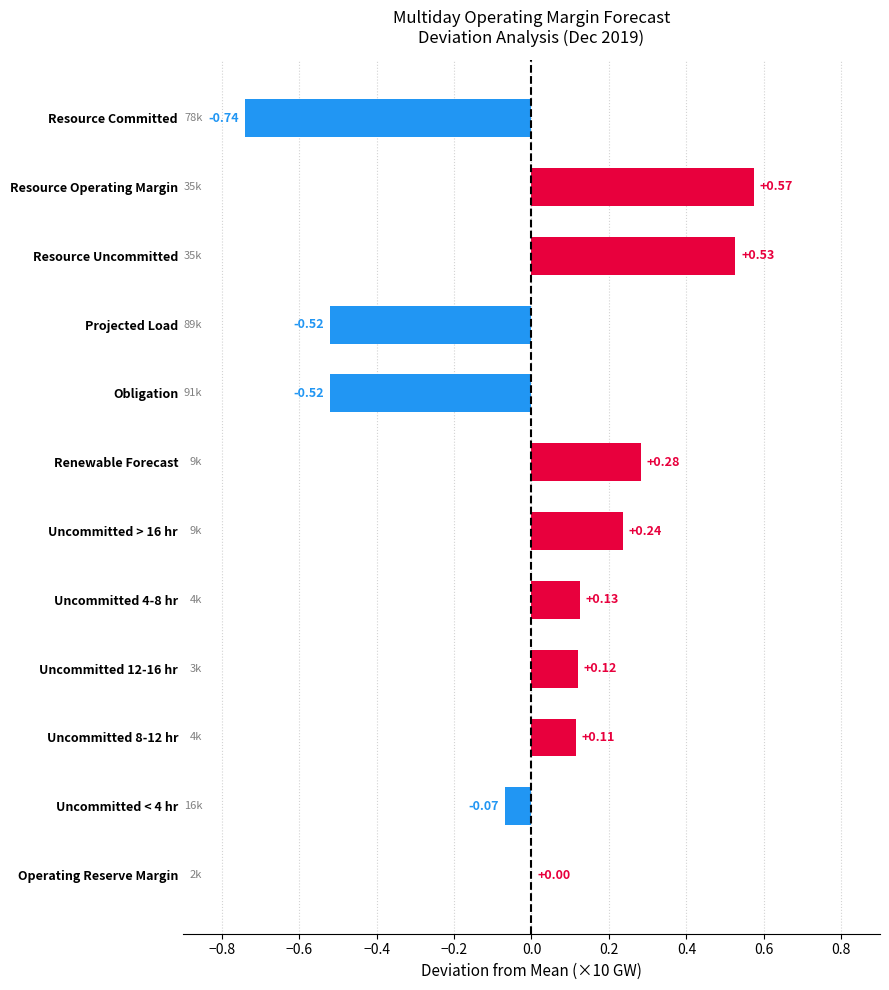

What is the change in value from Renewable Forecast to Uncommitted < 4 hr?

-0.4